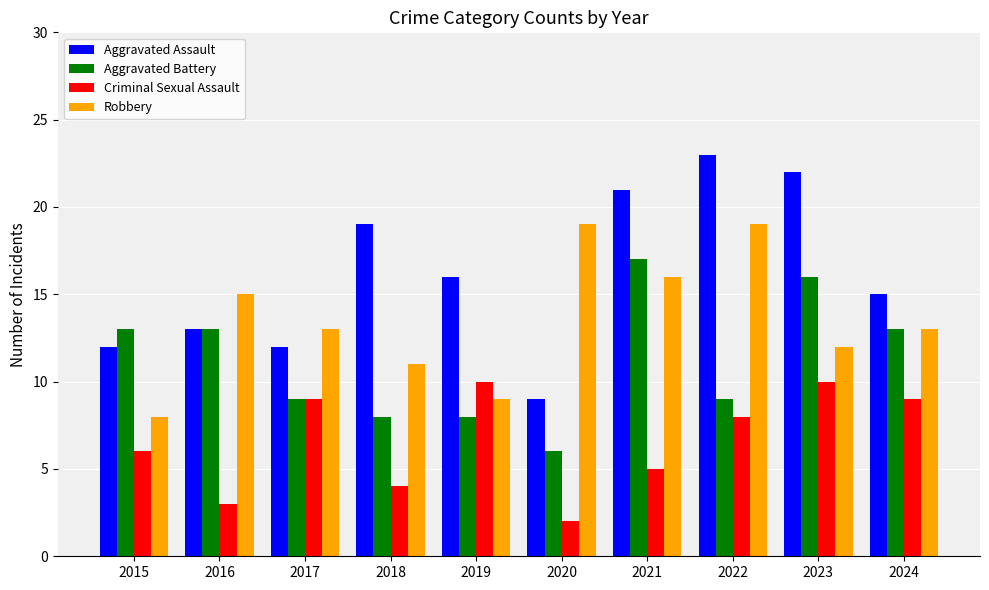

How many values in the Aggravated Assault series are below 16?

5